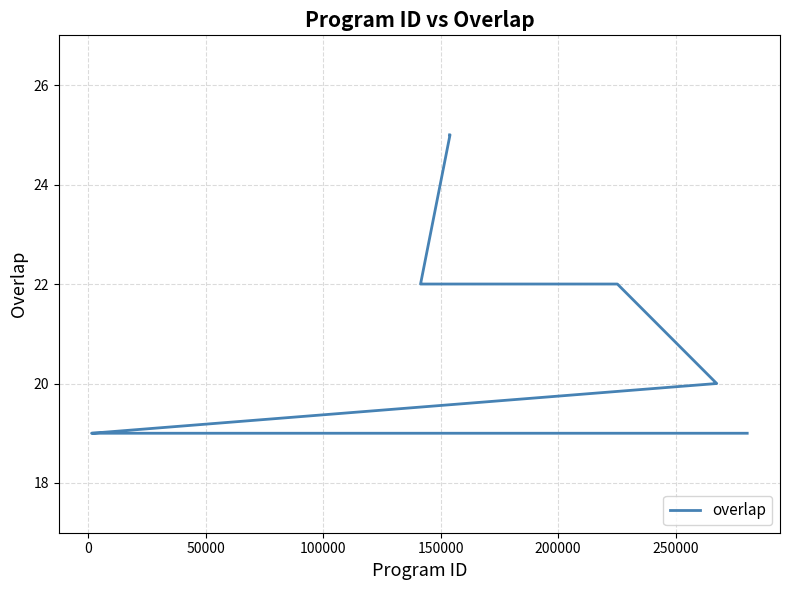

Count the number of values greater than 19.

8